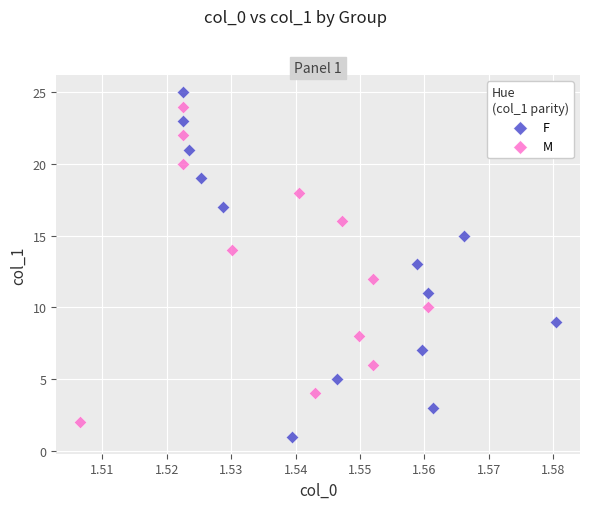

Which series reaches the maximum Y coordinate?

F